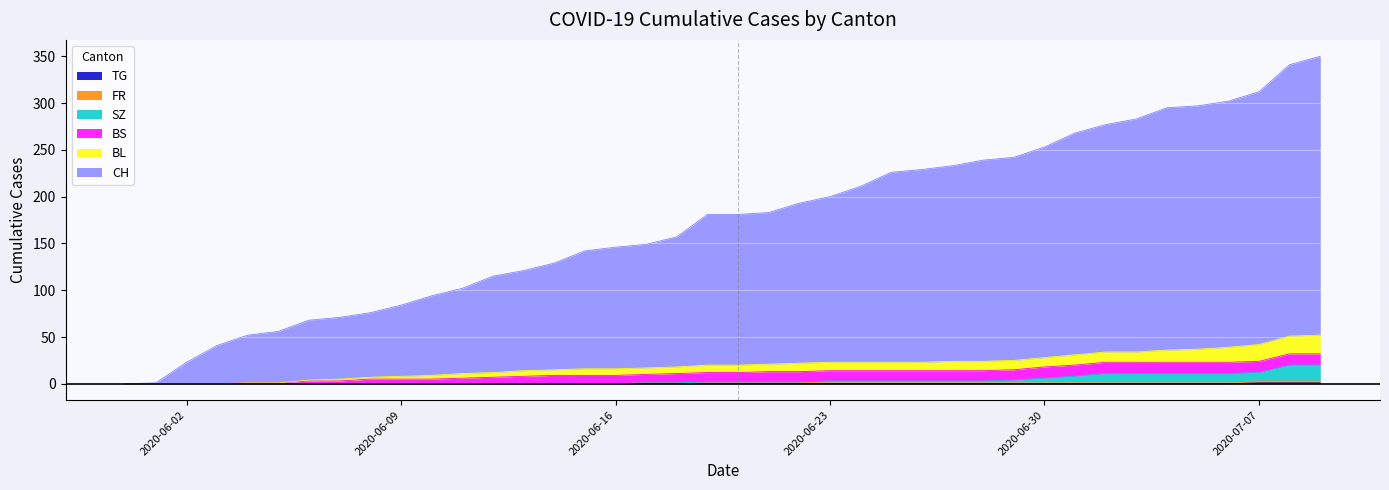

Does the chart display data point markers on the line(s)?

No